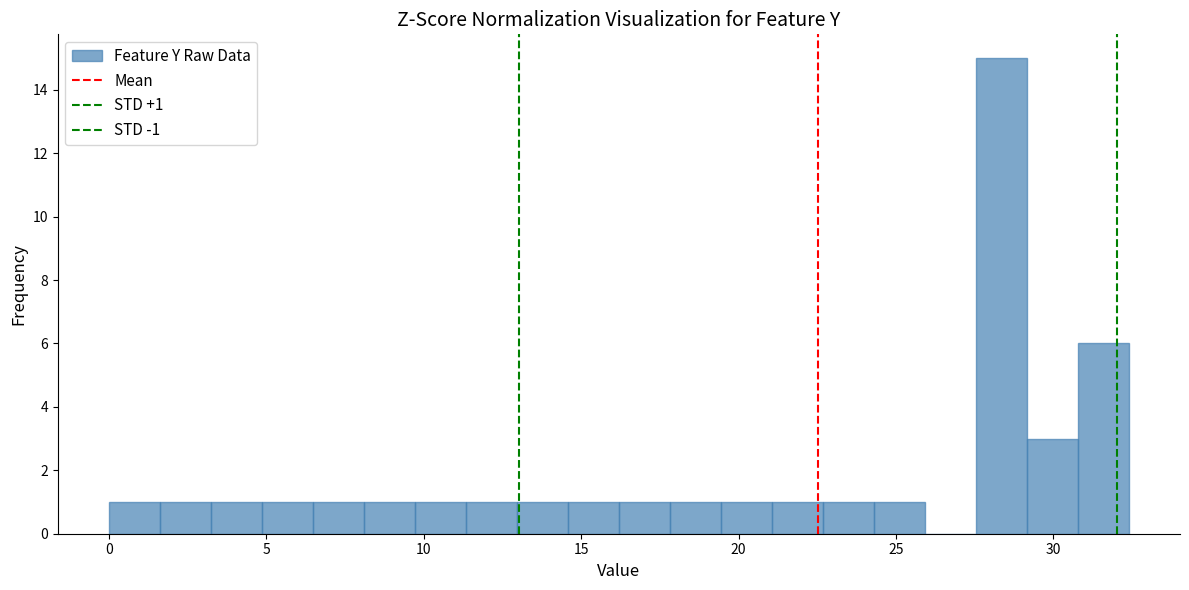

Read against the x-axis, roughly where is the centre of the tallest bar?

28.5